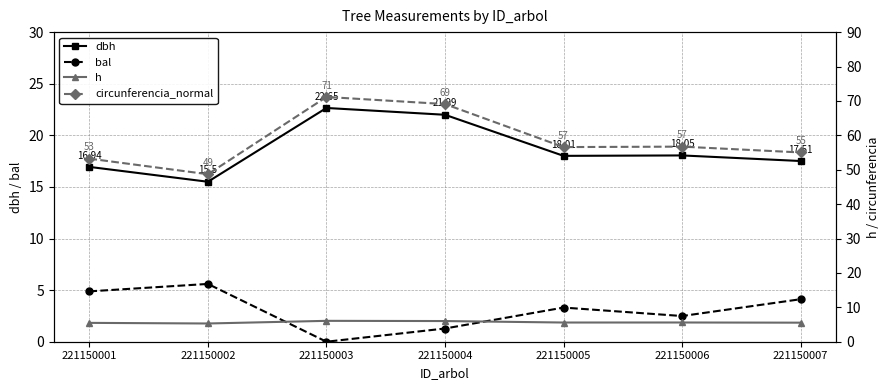

Which series changed the most between 221150003 and 221150005?

circunferencia_normal